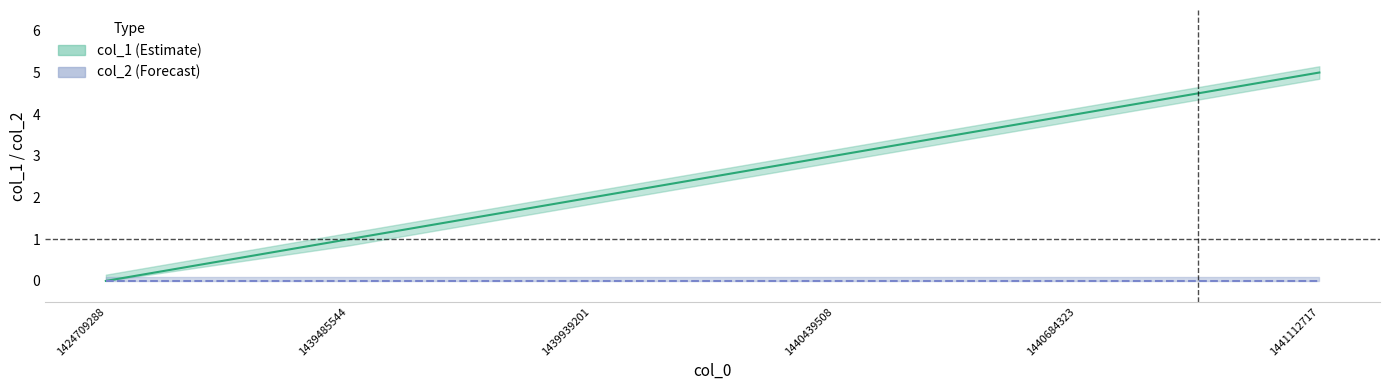

Count the values in the range 1 to 4.

4